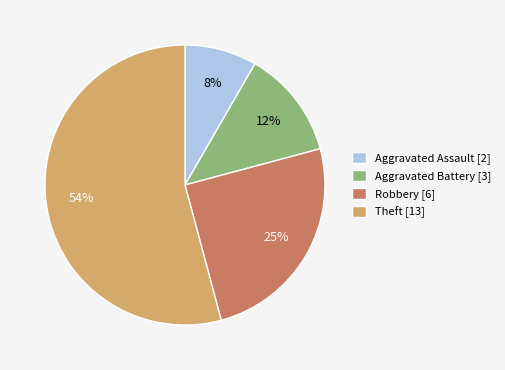

Which slice is the smallest?

Aggravated Assault